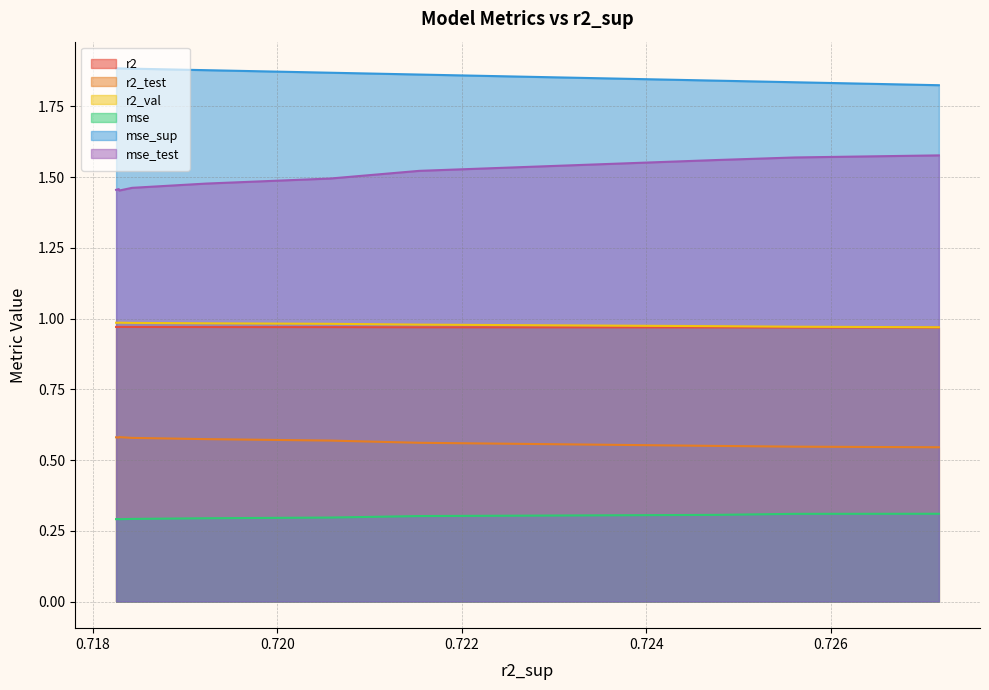

How many mse_sup values are between 1 and 2?

10